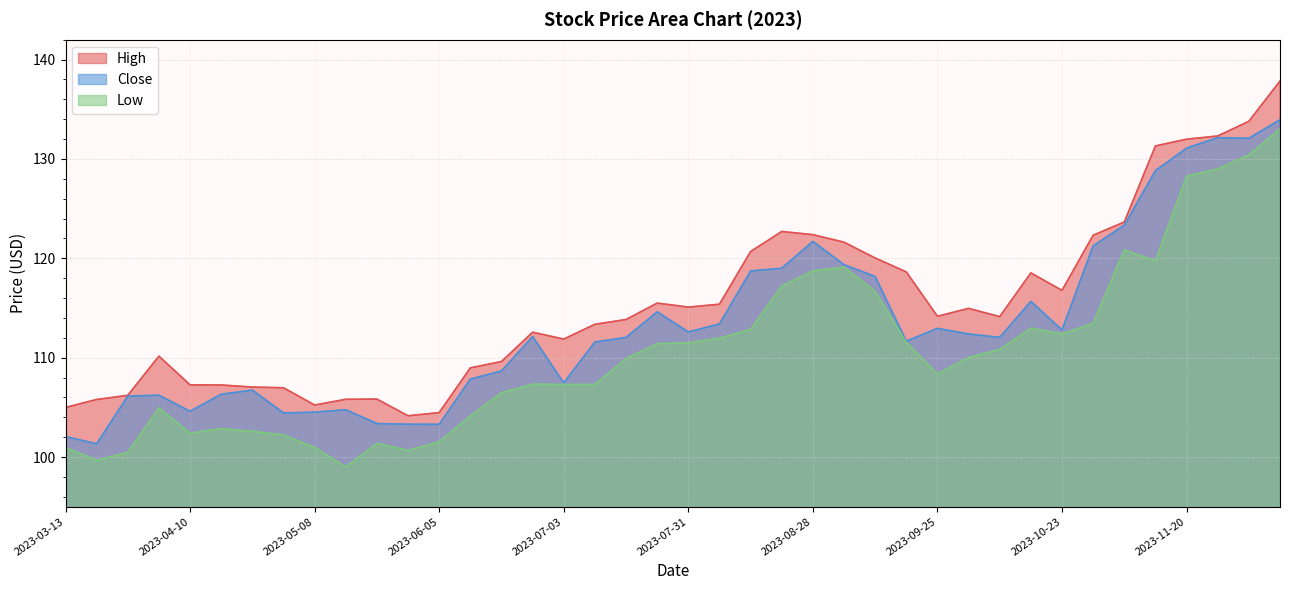

Reading right to left, list all the values displayed in this chart.

High: 2023-12-11=137.8	2023-12-04=133.8	2023-11-27=132.3	2023-11-20=132.0	2023-11-13=131.3	2023-11-06=123.7	2023-10-30=122.3	2023-10-23=116.8	2023-10-16=118.5	2023-10-09=114.1	2023-10-02=115.0	2023-09-25=114.2	2023-09-18=118.6	2023-09-11=120.0	2023-09-04=121.6	2023-08-28=122.4	2023-08-21=122.7	2023-08-14=120.7	2023-08-07=115.4	2023-07-31=115.1	2023-07-24=115.5	2023-07-17=113.8	2023-07-10=113.4	2023-07-03=111.9	2023-06-26=112.6	2023-06-19=109.6	2023-06-12=109.0	2023-06-05=104.5	2023-05-29=104.2	2023-05-22=105.8	2023-05-15=105.8	2023-05-08=105.2	2023-05-01=107.0	2023-04-24=107.0	2023-04-17=107.2	2023-04-10=107.3	2023-04-03=110.2	2023-03-27=106.2	2023-03-20=105.8	2023-03-13=105.0
Close: 2023-12-11=133.9	2023-12-04=132.1	2023-11-27=132.1	2023-11-20=131.1	2023-11-13=128.8	2023-11-06=123.3	2023-10-30=121.2	2023-10-23=112.8	2023-10-16=115.7	2023-10-09=112.0	2023-10-02=112.4	2023-09-25=112.9	2023-09-18=111.7	2023-09-11=118.2	2023-09-04=119.4	2023-08-28=121.7	2023-08-21=119.0	2023-08-14=118.7	2023-08-07=113.4	2023-07-31=112.6	2023-07-24=114.6	2023-07-17=112.0	2023-07-10=111.6	2023-07-03=107.5	2023-06-26=112.1	2023-06-19=108.7	2023-06-12=107.8	2023-06-05=103.3	2023-05-29=103.3	2023-05-22=103.4	2023-05-15=104.8	2023-05-08=104.5	2023-05-01=104.4	2023-04-24=106.7	2023-04-17=106.3	2023-04-10=104.6	2023-04-03=106.2	2023-03-27=106.1	2023-03-20=101.3	2023-03-13=102.1
Low: 2023-12-11=133.0	2023-12-04=130.4	2023-11-27=129.0	2023-11-20=128.3	2023-11-13=119.7	2023-11-06=120.8	2023-10-30=113.4	2023-10-23=112.4	2023-10-16=113.0	2023-10-09=110.8	2023-10-02=110.0	2023-09-25=108.3	2023-09-18=111.5	2023-09-11=116.7	2023-09-04=119.1	2023-08-28=118.7	2023-08-21=117.2	2023-08-14=112.8	2023-08-07=112.0	2023-07-31=111.5	2023-07-24=111.4	2023-07-17=109.9	2023-07-10=107.3	2023-07-03=107.3	2023-06-26=107.3	2023-06-19=106.5	2023-06-12=104.1	2023-06-05=101.5	2023-05-29=100.7	2023-05-22=101.4	2023-05-15=99.0	2023-05-08=101.0	2023-05-01=102.2	2023-04-24=102.6	2023-04-17=102.9	2023-04-10=102.4	2023-04-03=104.9	2023-03-27=100.5	2023-03-20=99.7	2023-03-13=100.9